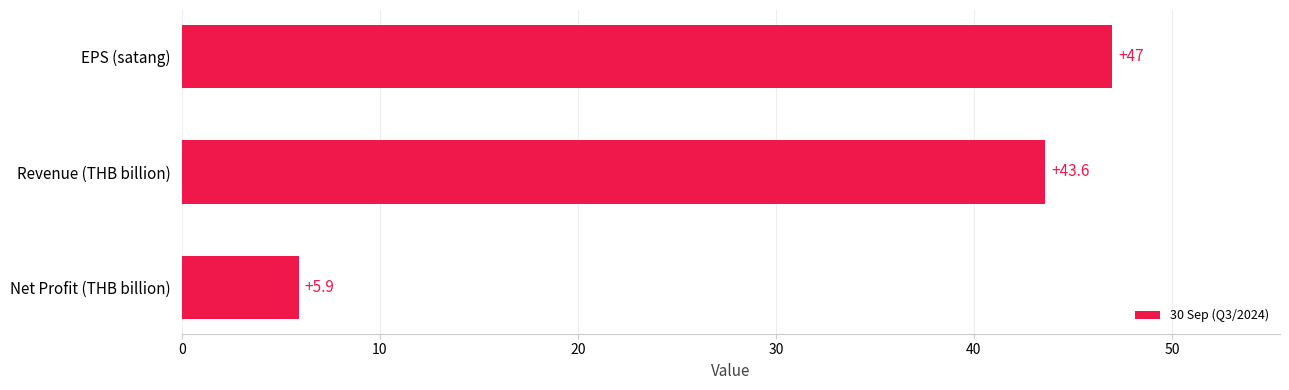

What is the smallest value displayed?

5.9